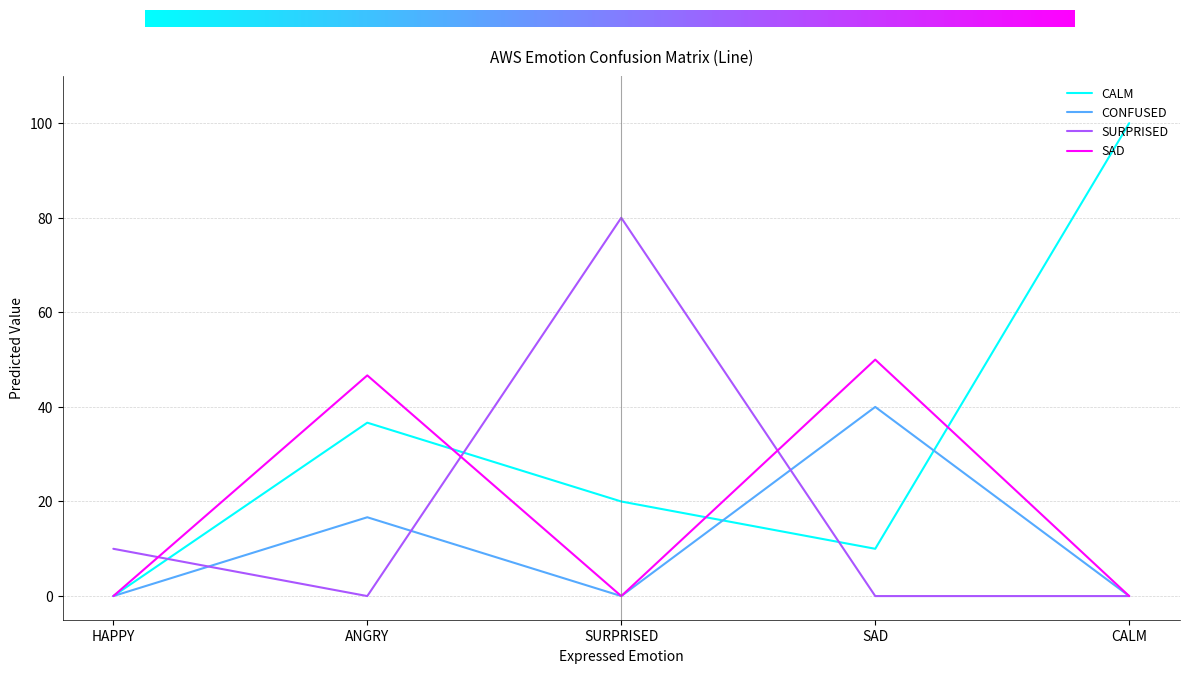

At which category does CONFUSED reach its first local peak?

ANGRY